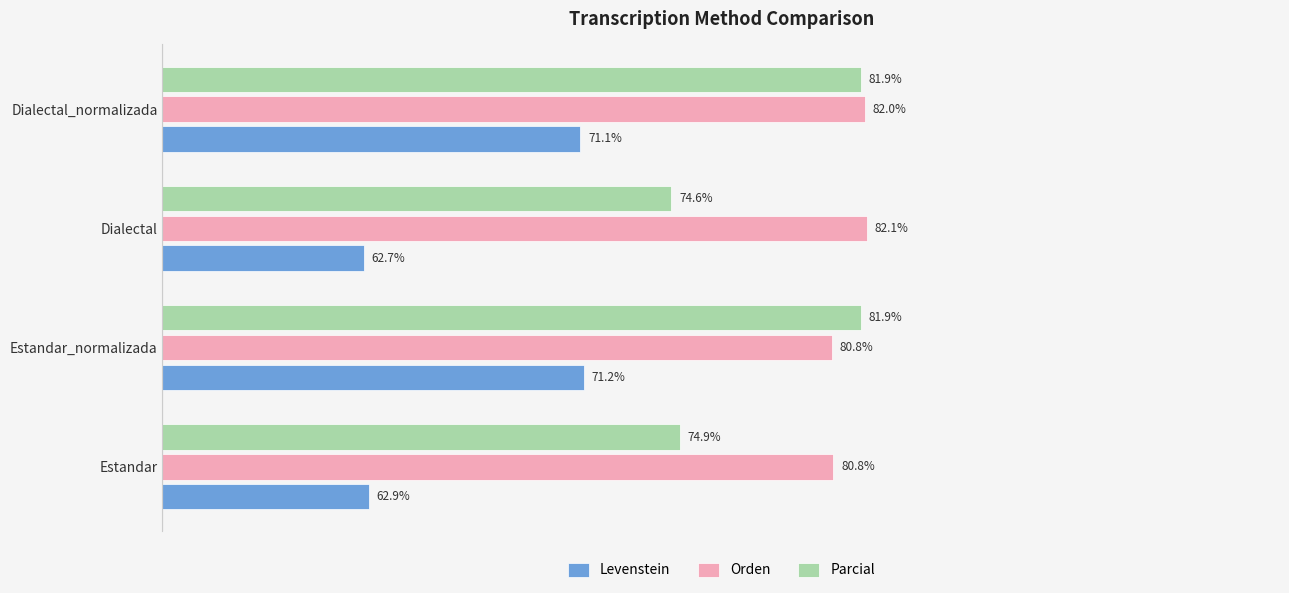

At which category does the chart reach its peak across all series?

Dialectal